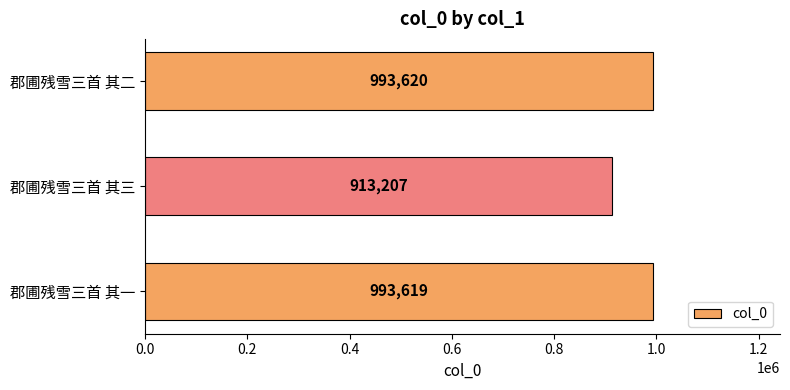

What is the greatest value displayed?

993620